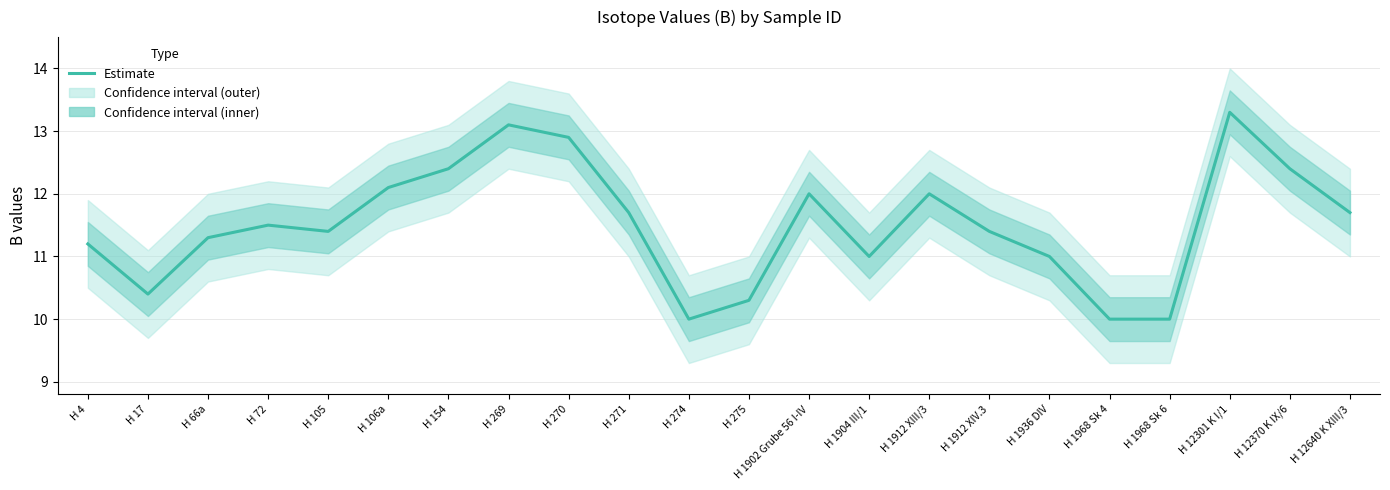

Reading left to right, what are all the values shown in this chart?

11.2	10.4	11.3	11.5	11.4	12.1	12.4	13.1	12.9	11.7	10.0	10.3	12.0	11.0	12.0	11.4	11.0	10.0	10.0	13.3	12.4	11.7